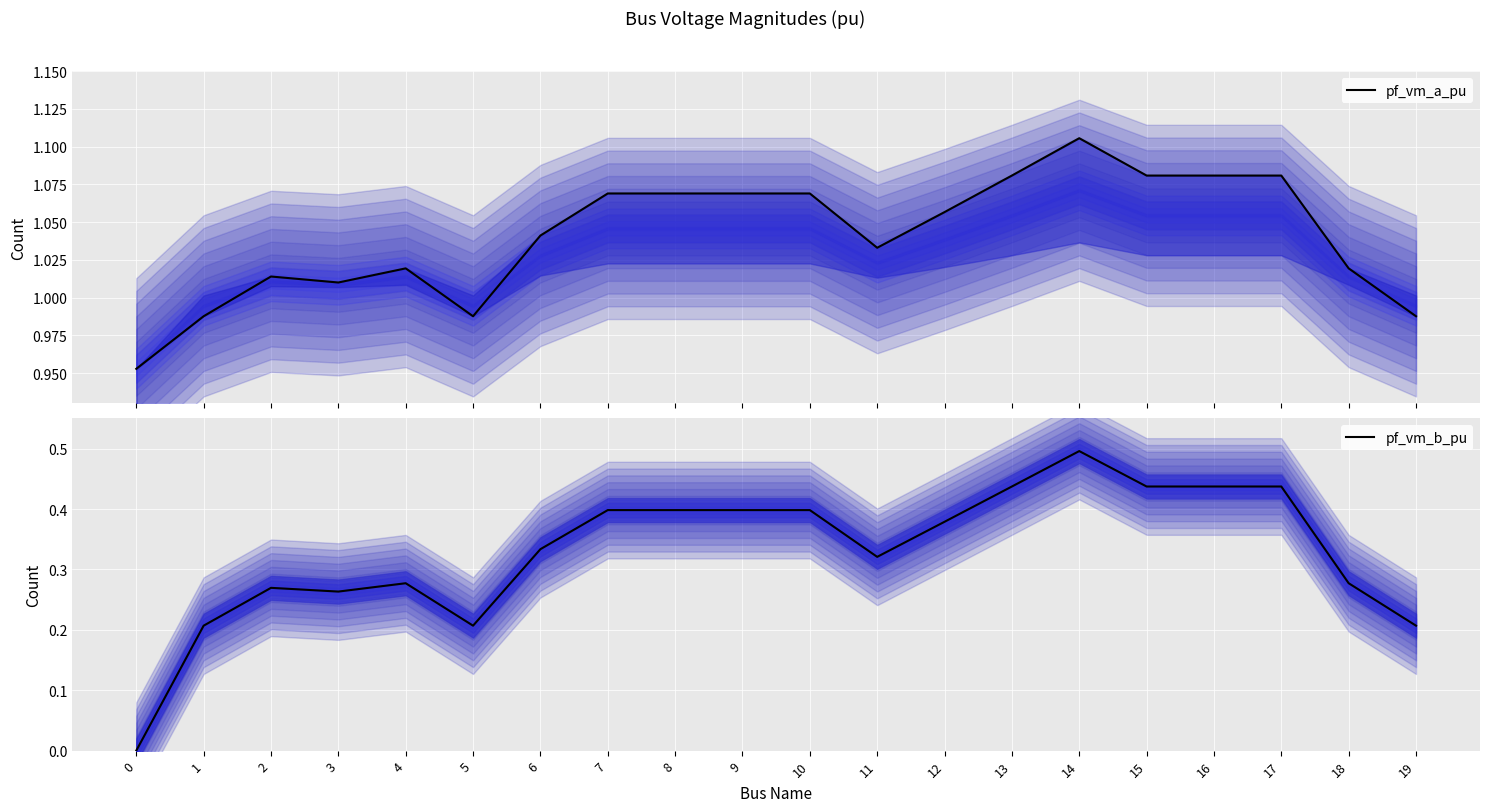

At which category does pf_vm_b_pu reach its first local peak?

2